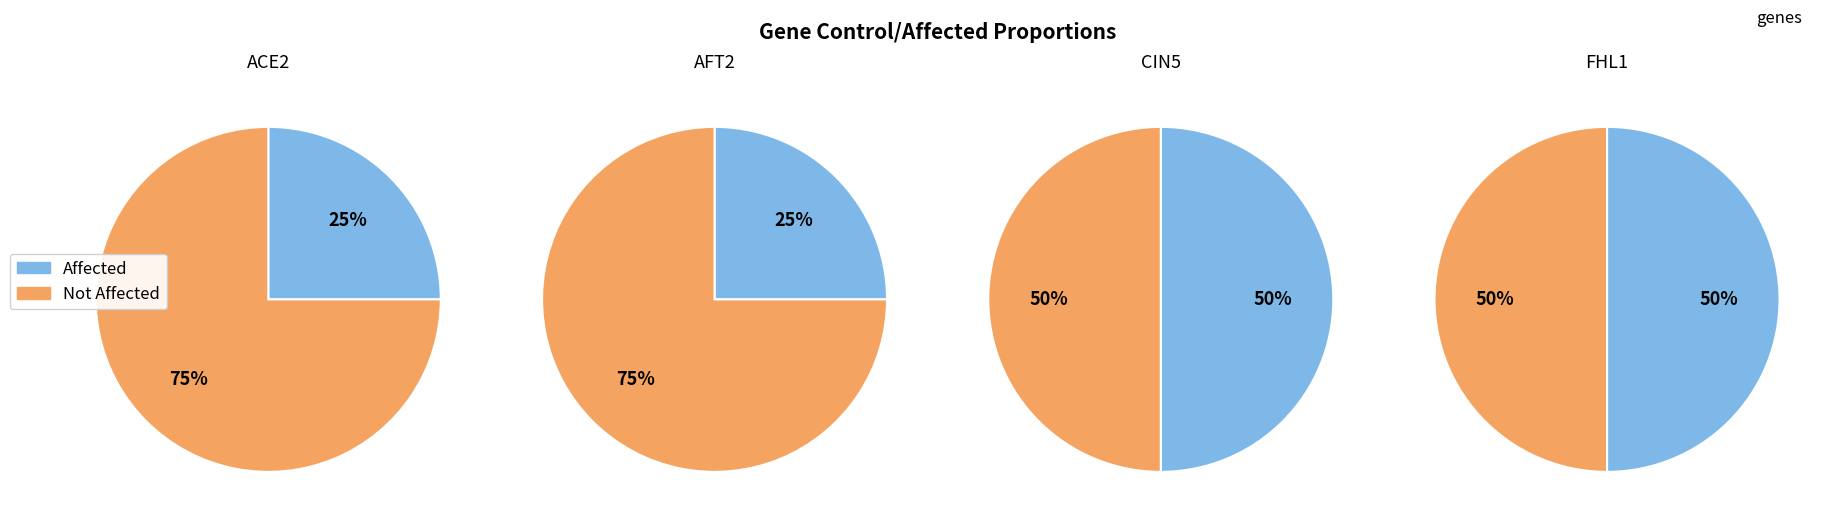

What percentage is NOT represented by AFT2?

100.0%